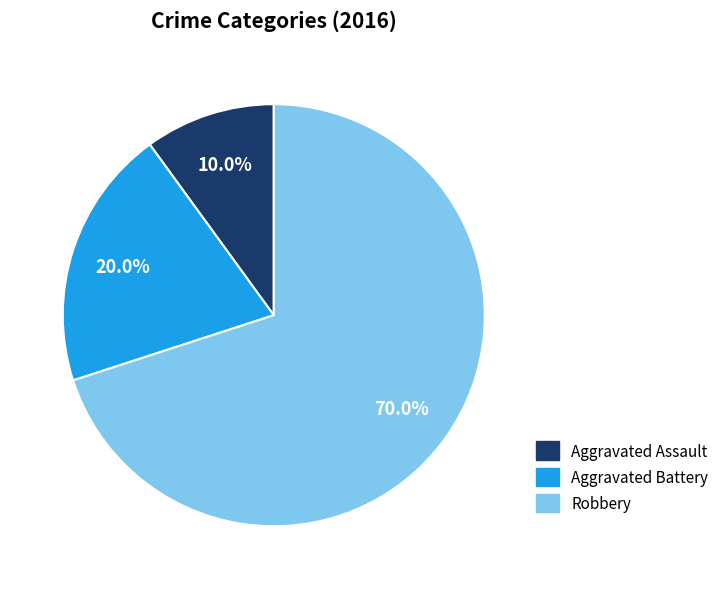

To the nearest percent, what is the combined percentage of Aggravated Assault and Aggravated Battery?

30%